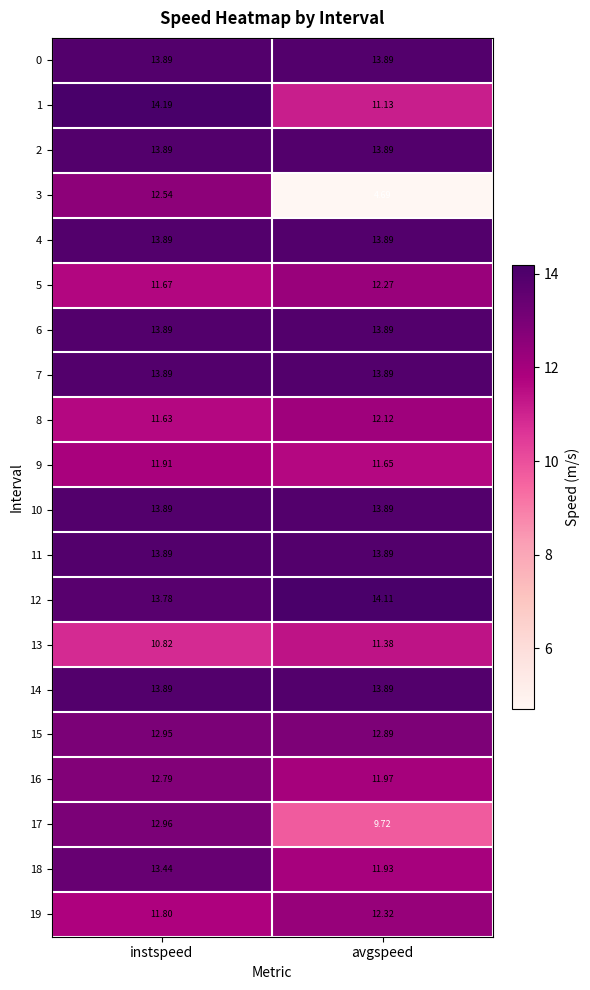

List the labels in order of 9 value, smallest first.

avgspeed, instspeed